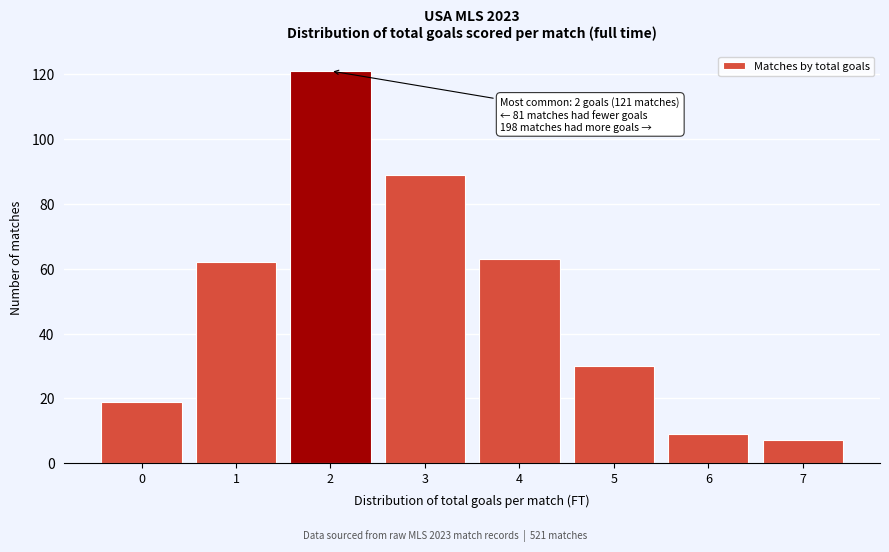

Reading left to right, extract all data points from this chart.

19	62	121	89	63	30	9	7